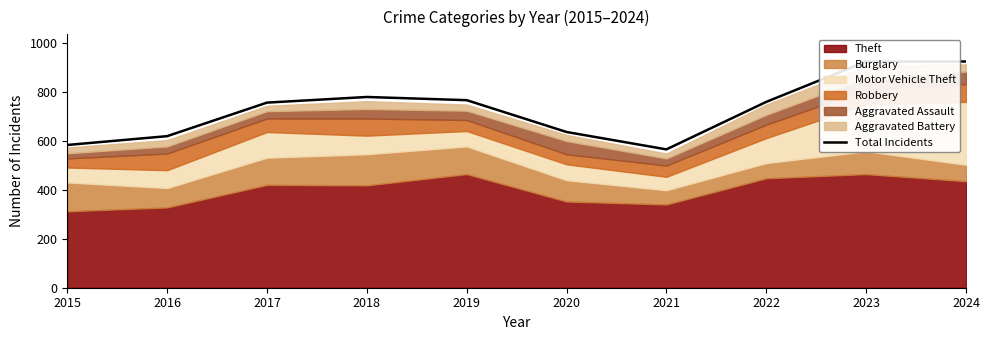

Which label corresponds to the smallest value in the chart?

2021